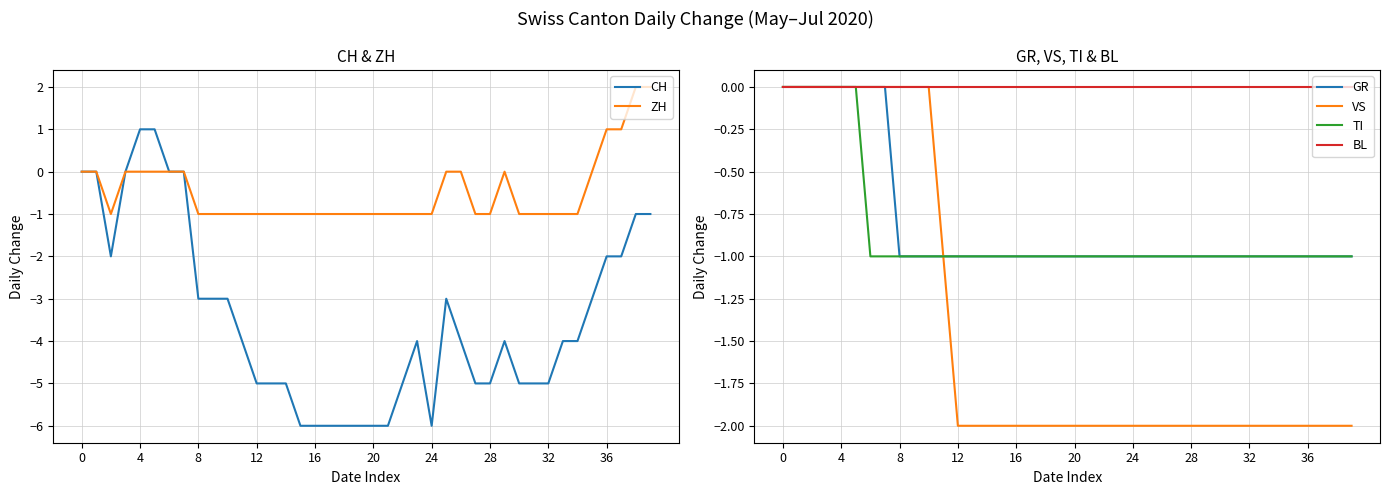

What is the minimum value for CH?

-6